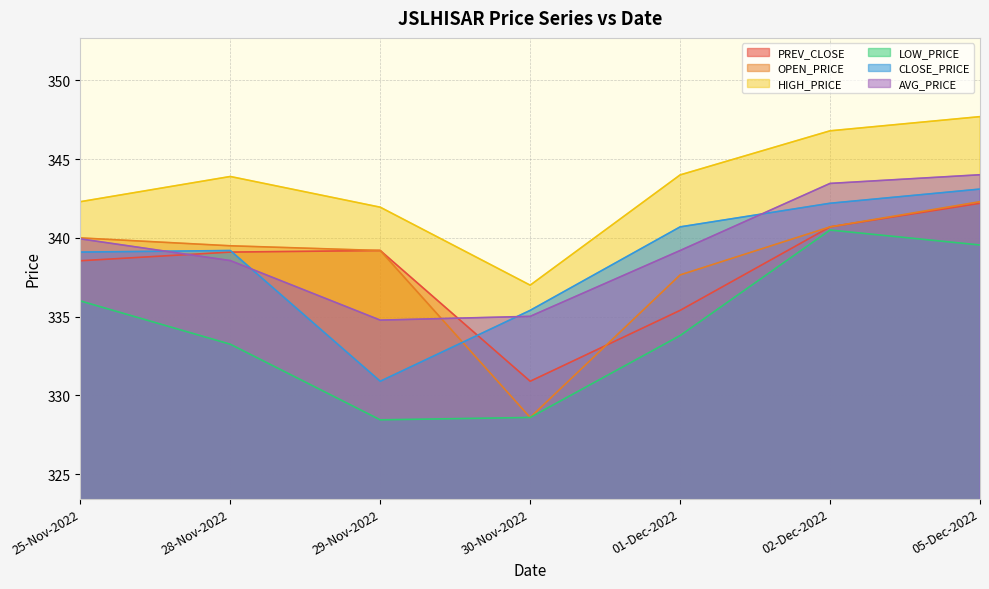

Where do AVG_PRICE and PREV_CLOSE first cross each other?

25-Nov-2022 and 28-Nov-2022